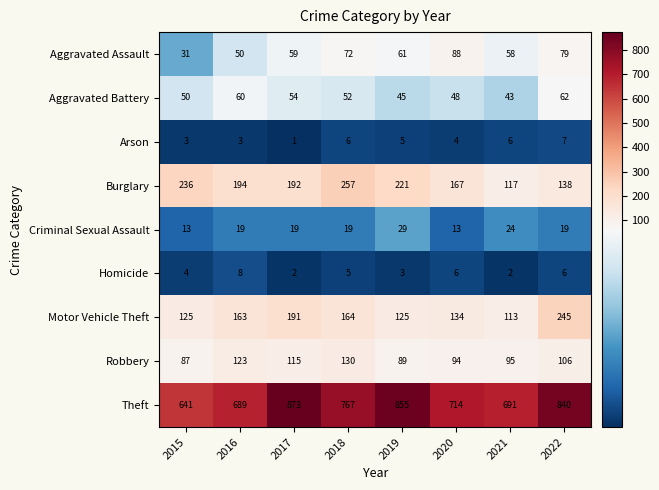

Which series changed the most between 2015 and 2017?

Theft